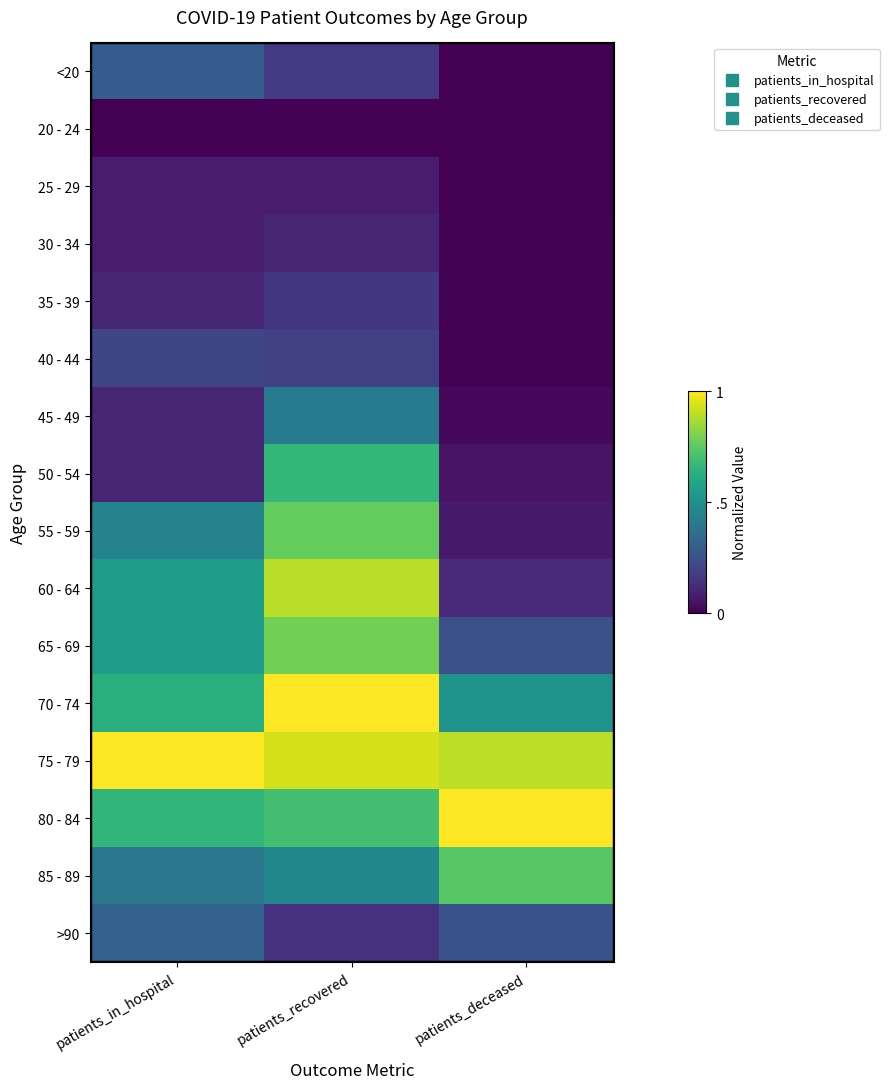

Between patients_in_hospital and patients_deceased, which is larger?

patients_in_hospital